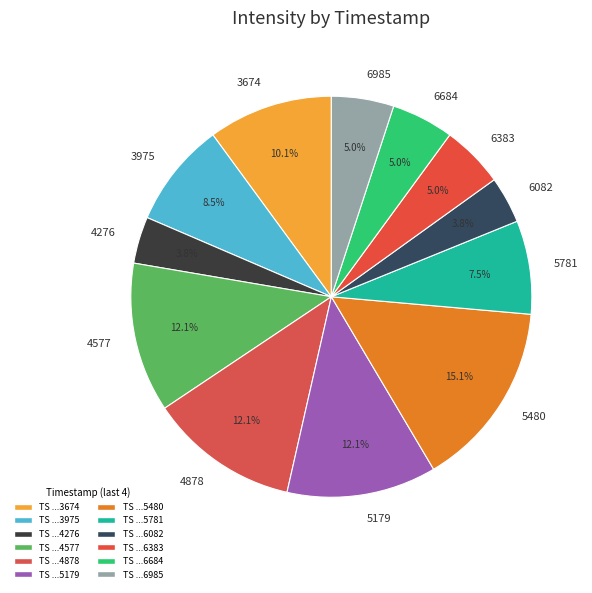

Does 6684 account for over 50% of the chart?

No